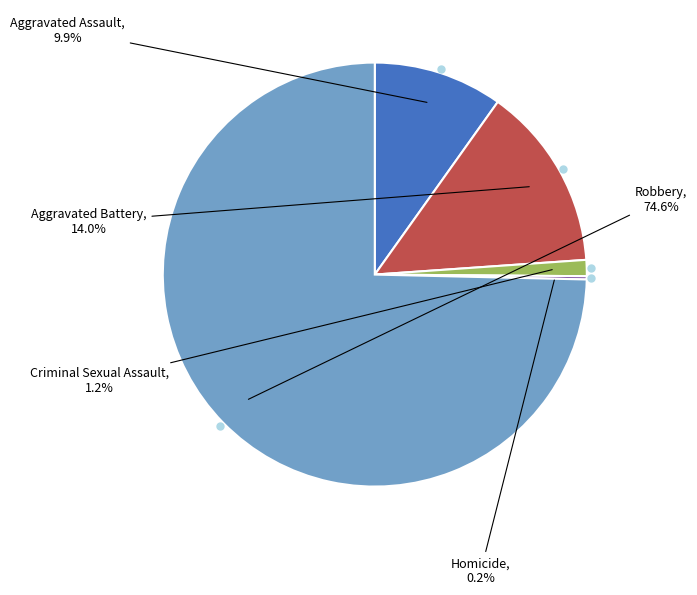

What is the largest slice in the pie chart?

Robbery